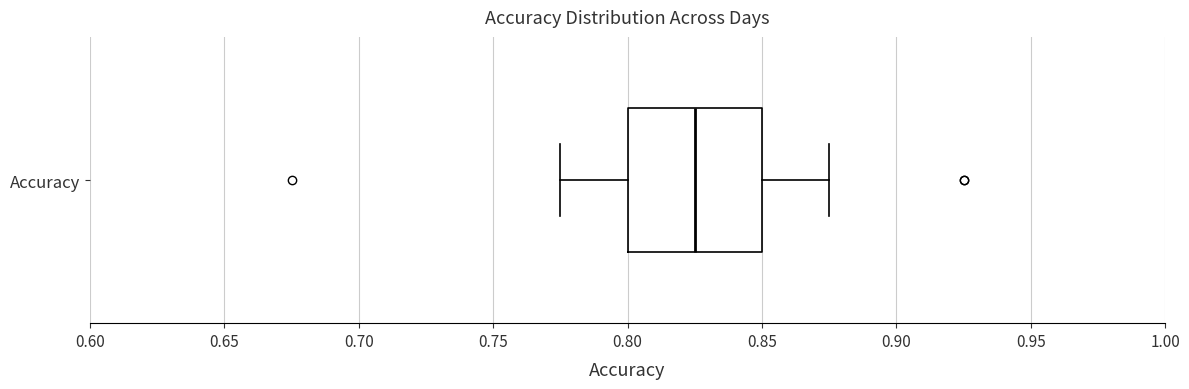

Transcribe this box plot: give where the median line is, the range the box spans, and where the two whiskers end, as read against the x-axis. The values are not printed on the chart, so give them approximately, as read against the axis.

median 0.825, box 0.800 to 0.850, whiskers 0.775 to 0.875